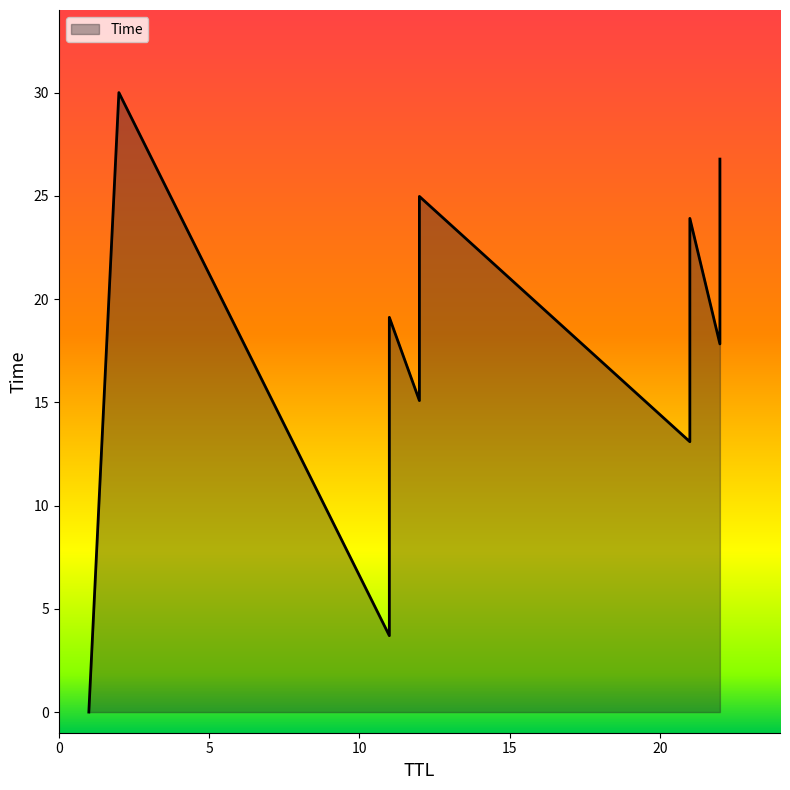

Is it true that the value at 1 is 0.0?

False